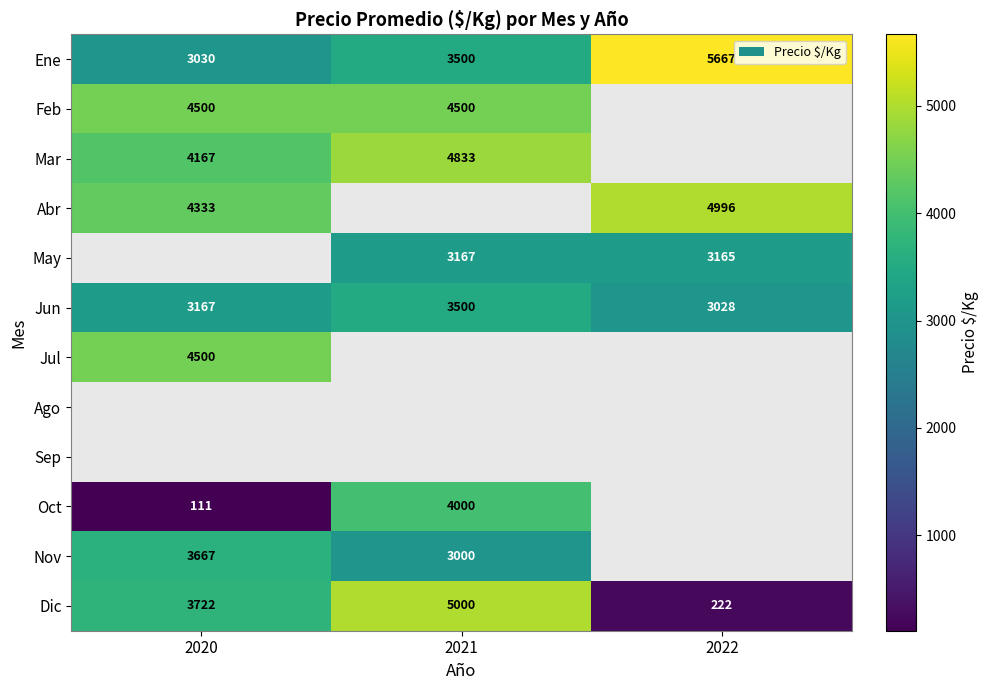

Is the value of Oct at 2021 greater than the value of Nov at 2020?

Yes